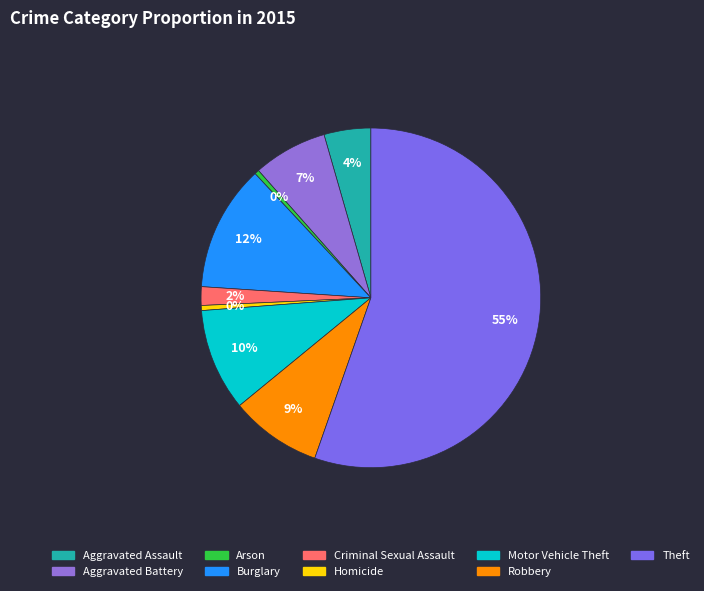

Count the number of slices in the pie.

9